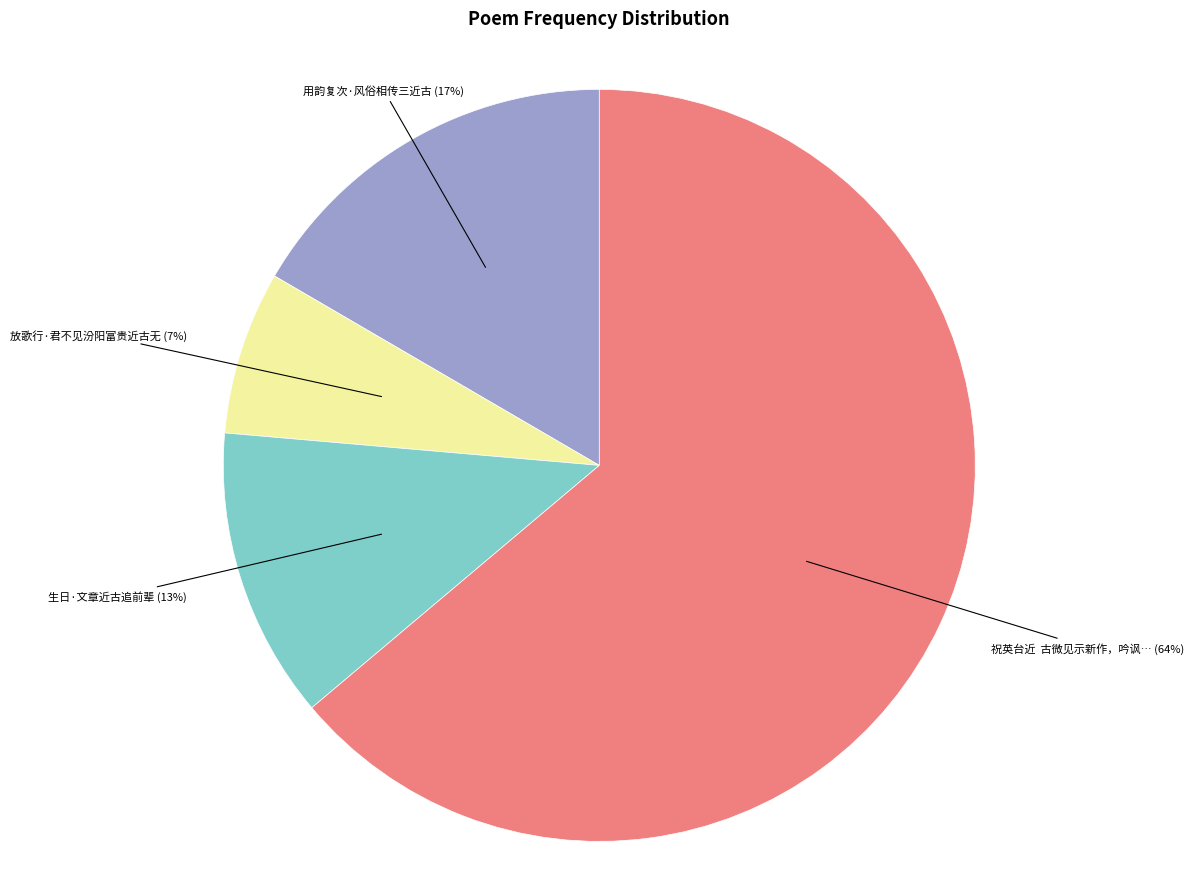

To the nearest percent, what is the average slice percentage?

25%